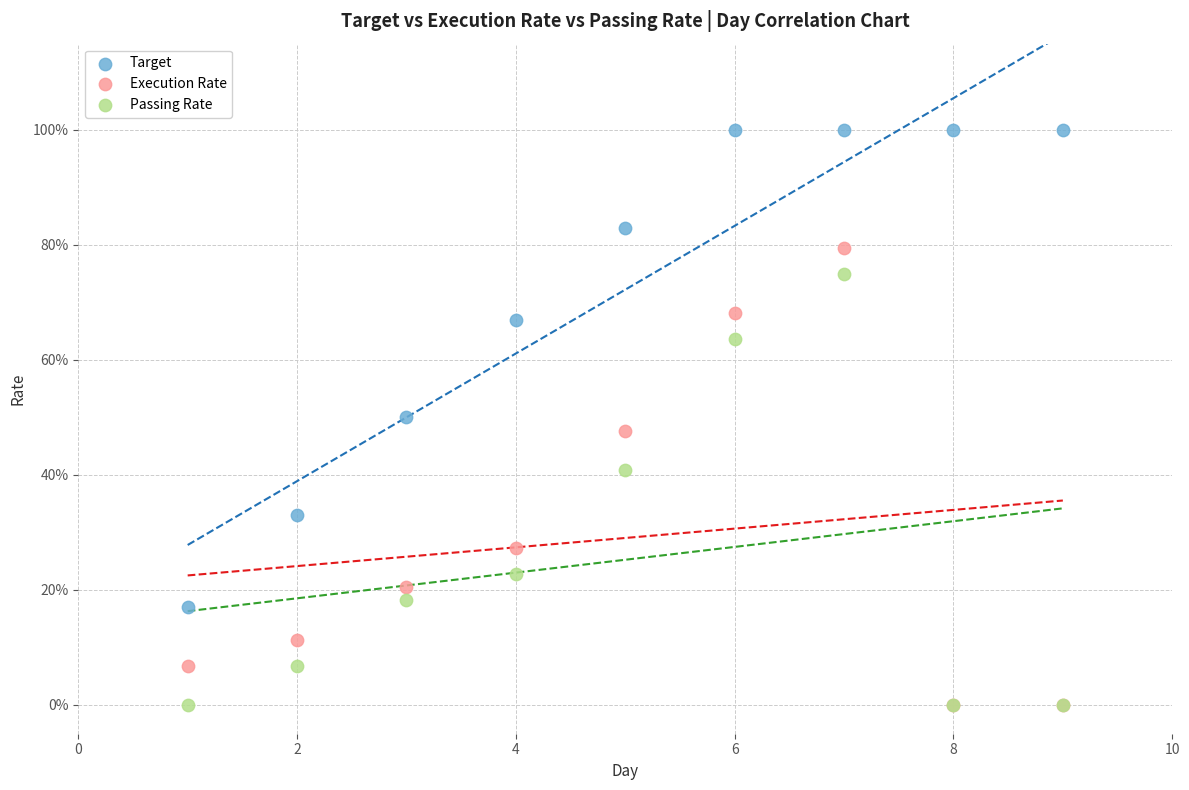

What are all the series names shown in the legend?

Target, Execution Rate, Passing Rate